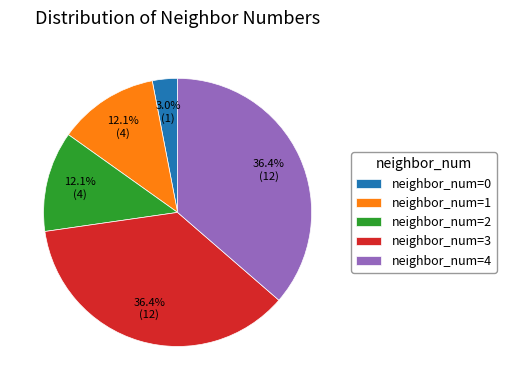

Between neighbor_num=0 and neighbor_num=3, which is larger?

neighbor_num=3